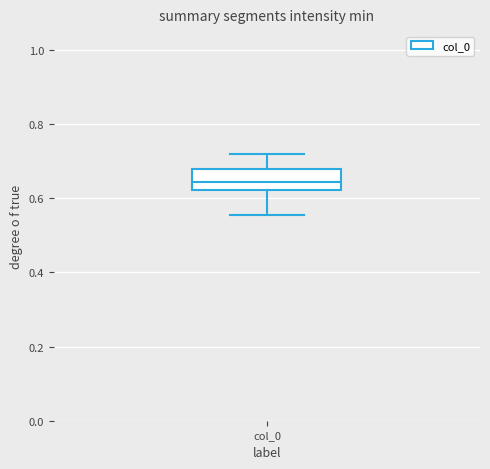

Where is the upper edge of the box for col_0 on the y-axis? The values are not printed on the chart, so give them approximately, as read against the axis.

0.68